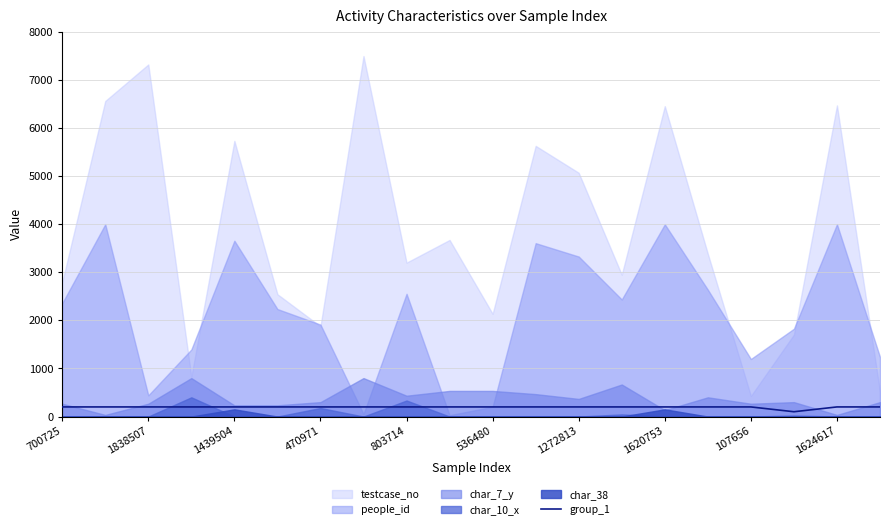

What is the maximum value for group_1?

200